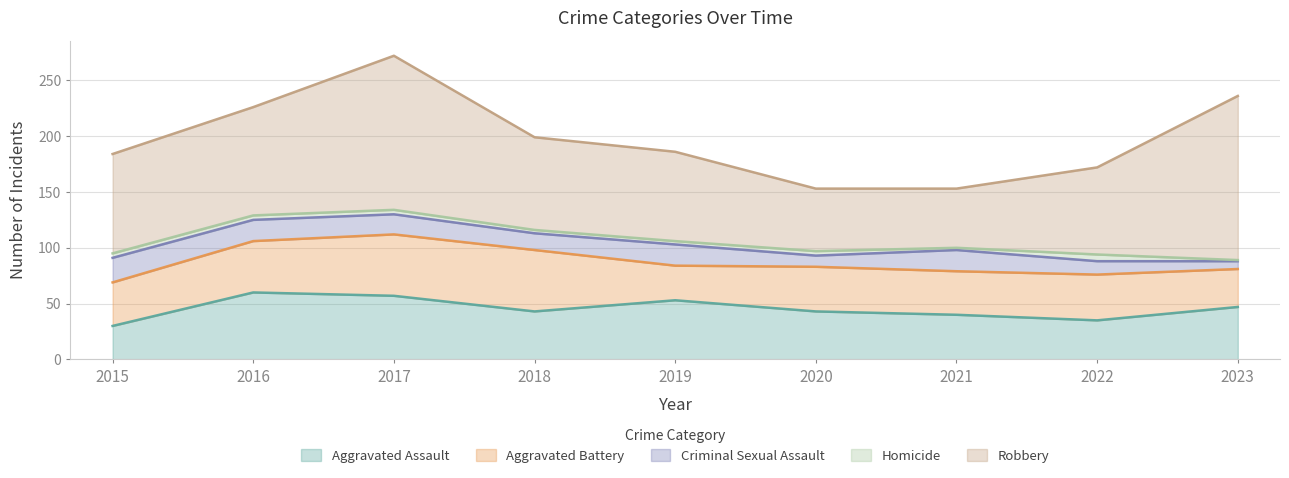

At how many categories does at least one series exceed 119?

2